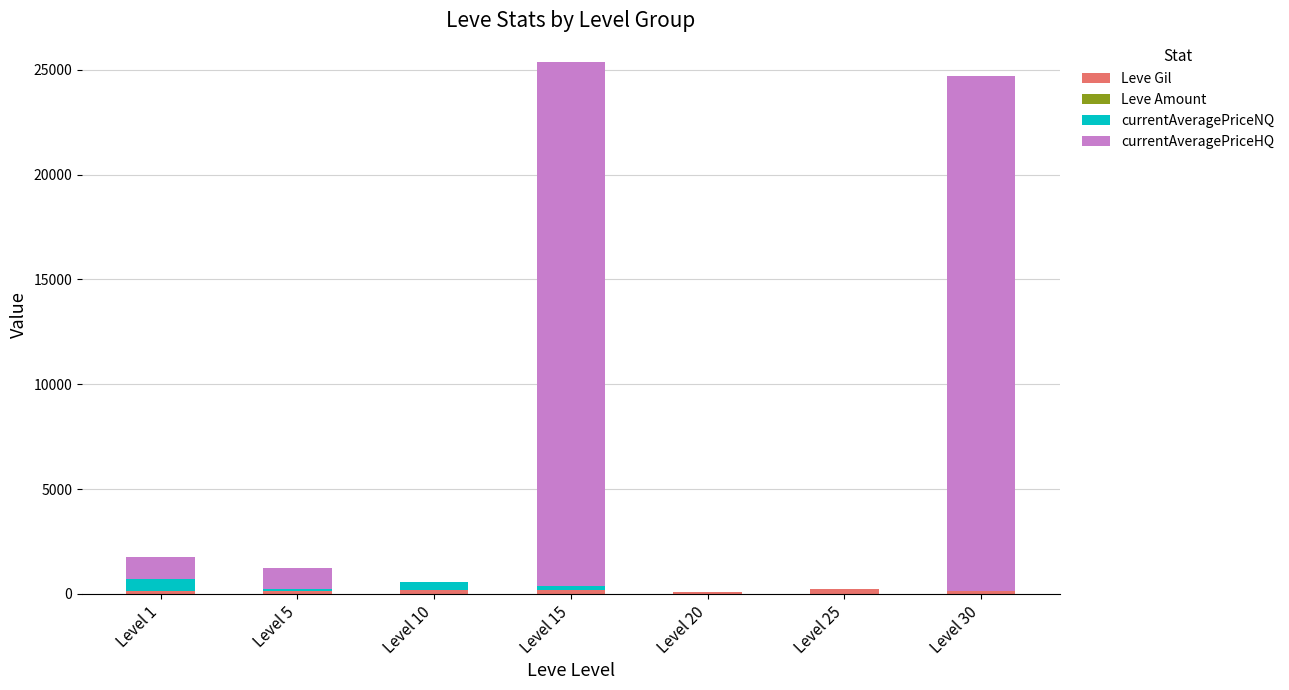

How many series are shown in this chart?

4